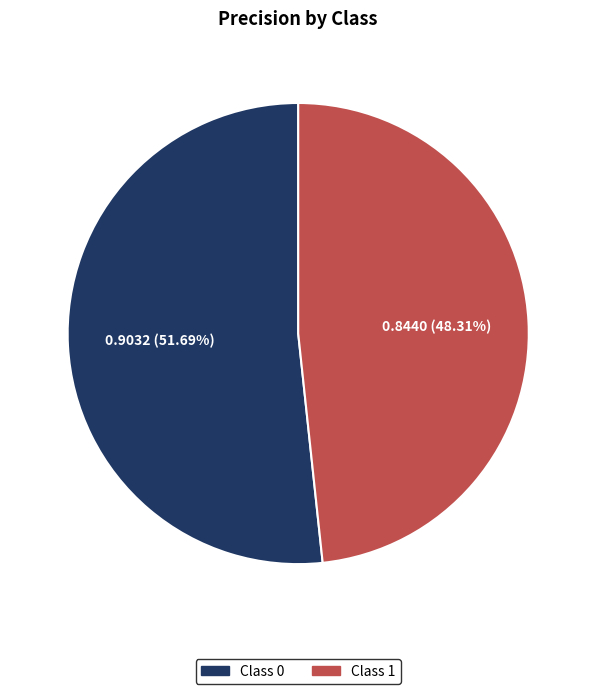

Is there any slice that represents more than half of the pie?

Yes